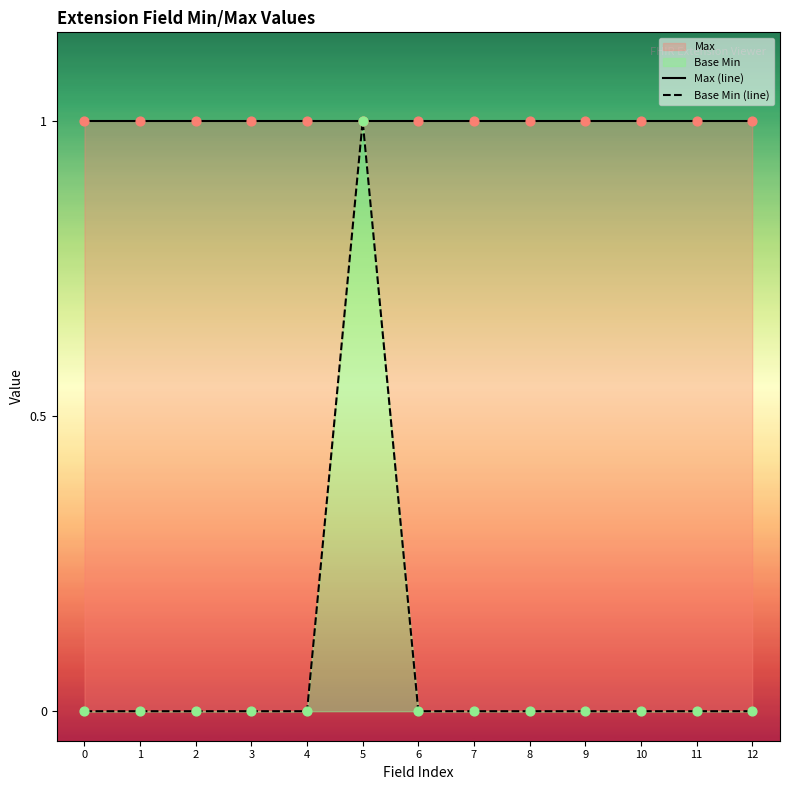

Is the value of Base Min (line) at 1 greater than the value of Max (line) at 10?

No